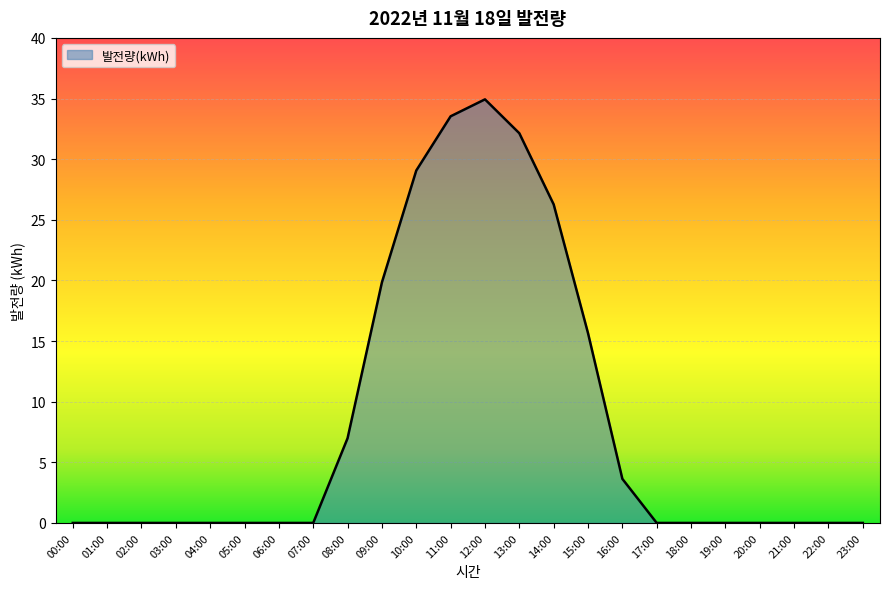

Reading left to right, list all the values displayed in this chart.

00:00=0.0	01:00=0.0	02:00=0.0	03:00=0.0	04:00=0.0	05:00=0.0	06:00=0.0	07:00=0.0	08:00=7.0	09:00=19.8	10:00=29.1	11:00=33.5	12:00=34.9	13:00=32.1	14:00=26.3	15:00=15.6	16:00=3.6	17:00=0.0	18:00=0.0	19:00=0.0	20:00=0.0	21:00=0.0	22:00=0.0	23:00=0.0